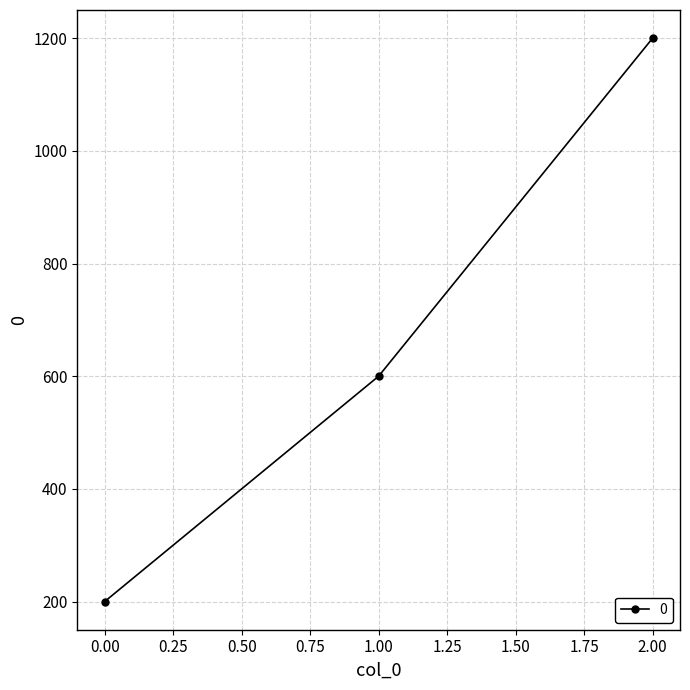

Approximately how many times larger is the value at 2.00 compared to 0.00?

6.0